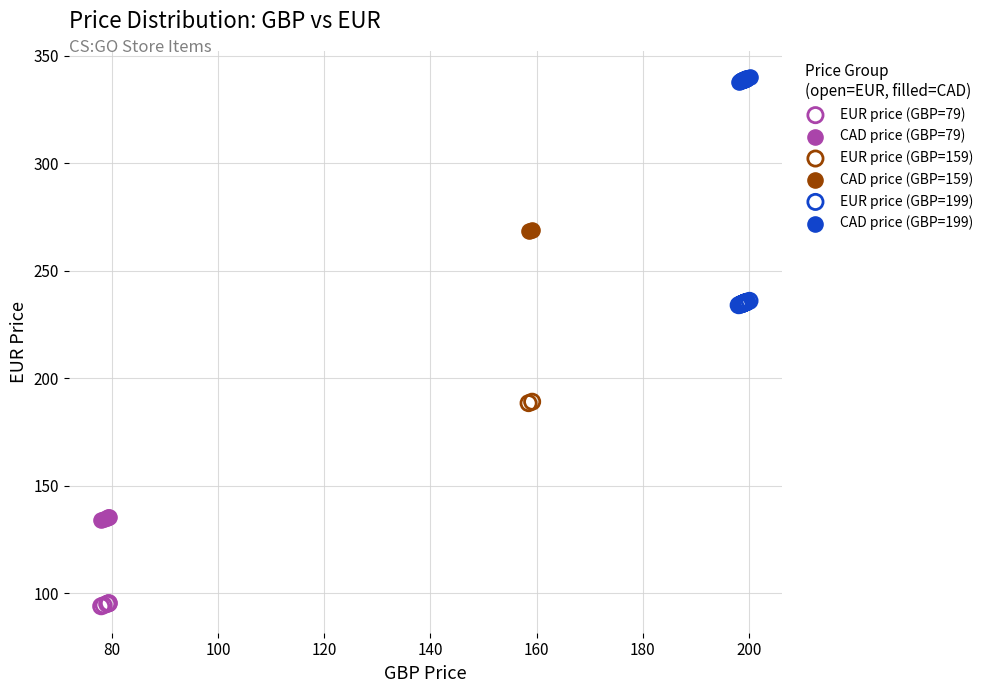

What are all the series names shown in the legend?

EUR price (GBP=79), CAD price (GBP=79), EUR price (GBP=159), CAD price (GBP=159), EUR price (GBP=199), CAD price (GBP=199)